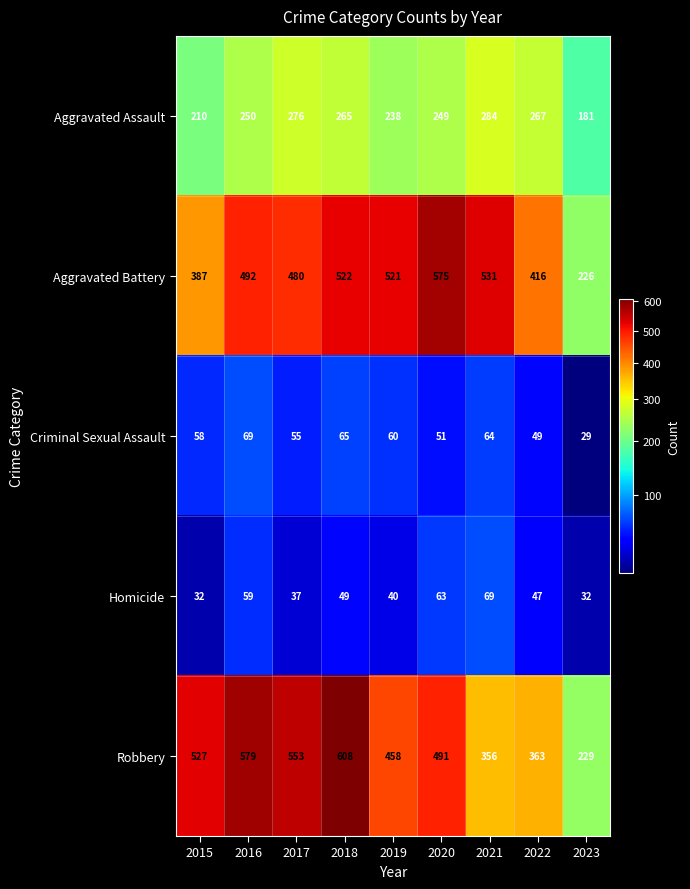

At how many categories does at least one series exceed 560?

3